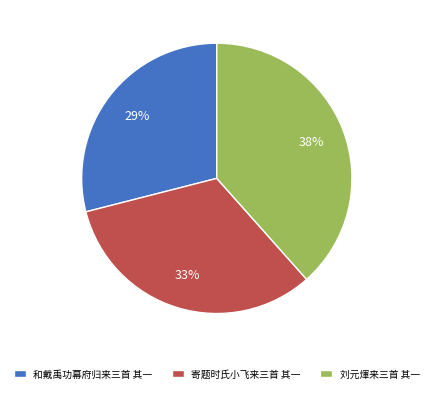

To the nearest percent, what is the difference between the 和戴禹功幕府归来三首 其一 and 寄题时氏小飞来三首 其一 slice percentages?

4%